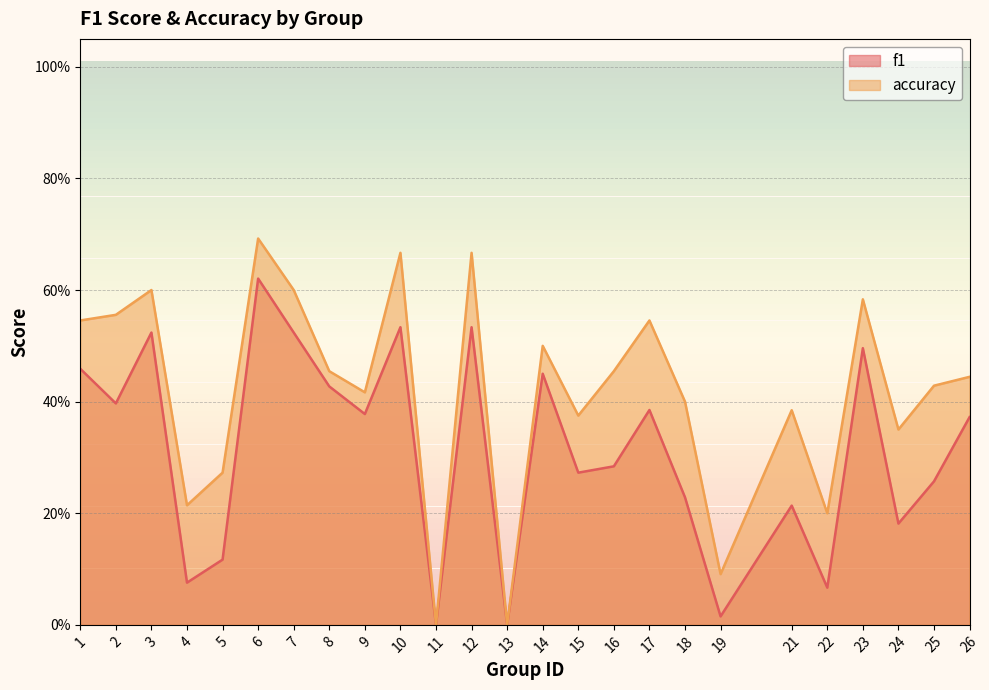

At how many categories does at least one series exceed 0?

23